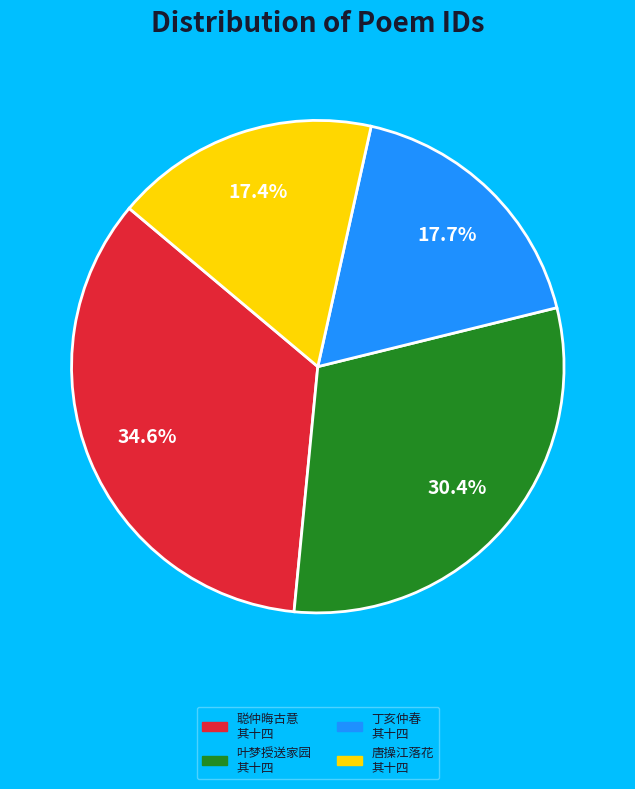

Is there a majority slice in this chart?

No